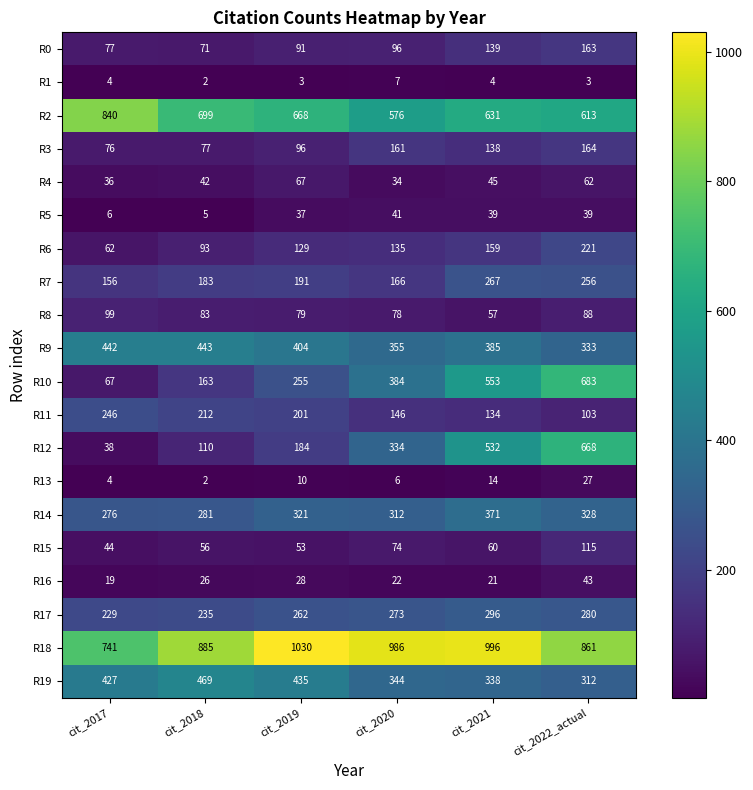

Is it true that R13 equals 14 at cit_2021?

True